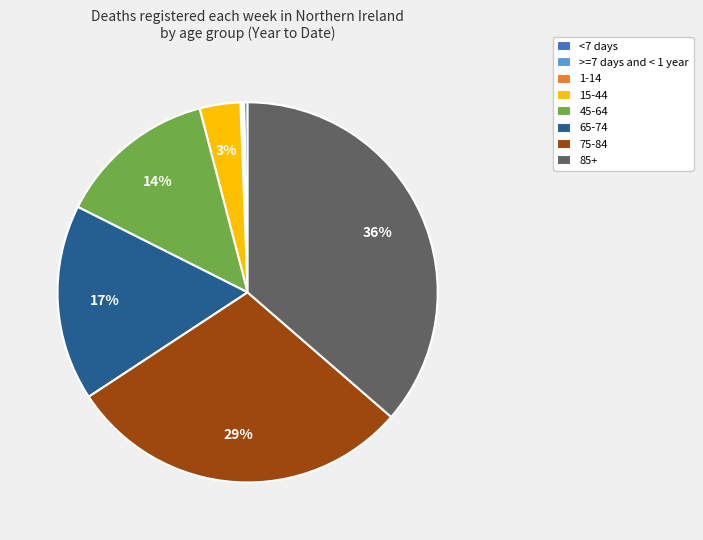

Combined, do 45-64 and 65-74 account for over 50%?

No